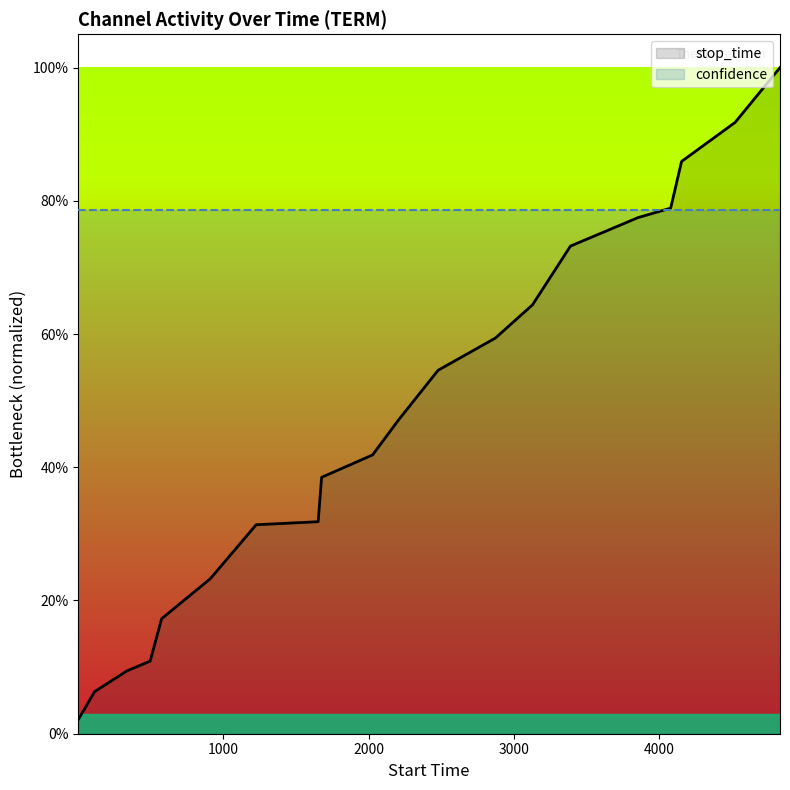

How many lines are shown in the chart?

1